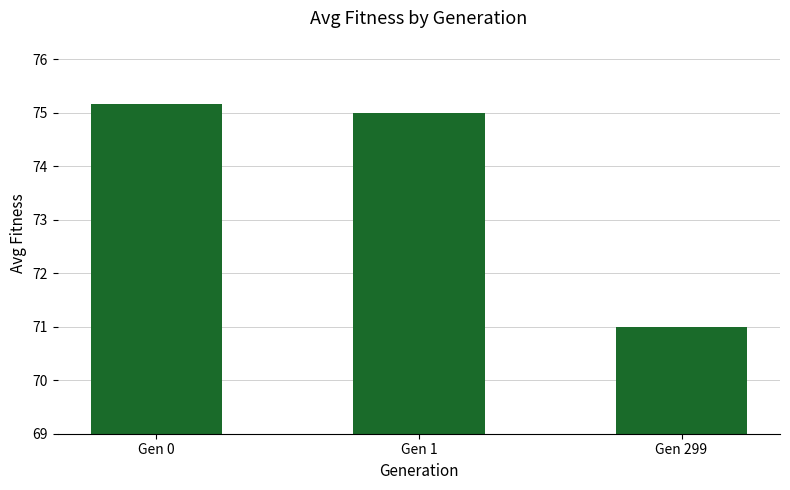

Reading left to right, list all the values displayed in this chart.

Gen 0=75.2	Gen 1=75.0	Gen 299=71.0